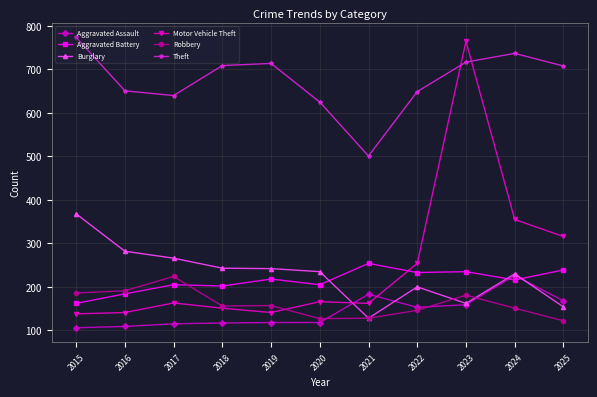

Read the Motor Vehicle Theft value at 2017, to the nearest 50.

150